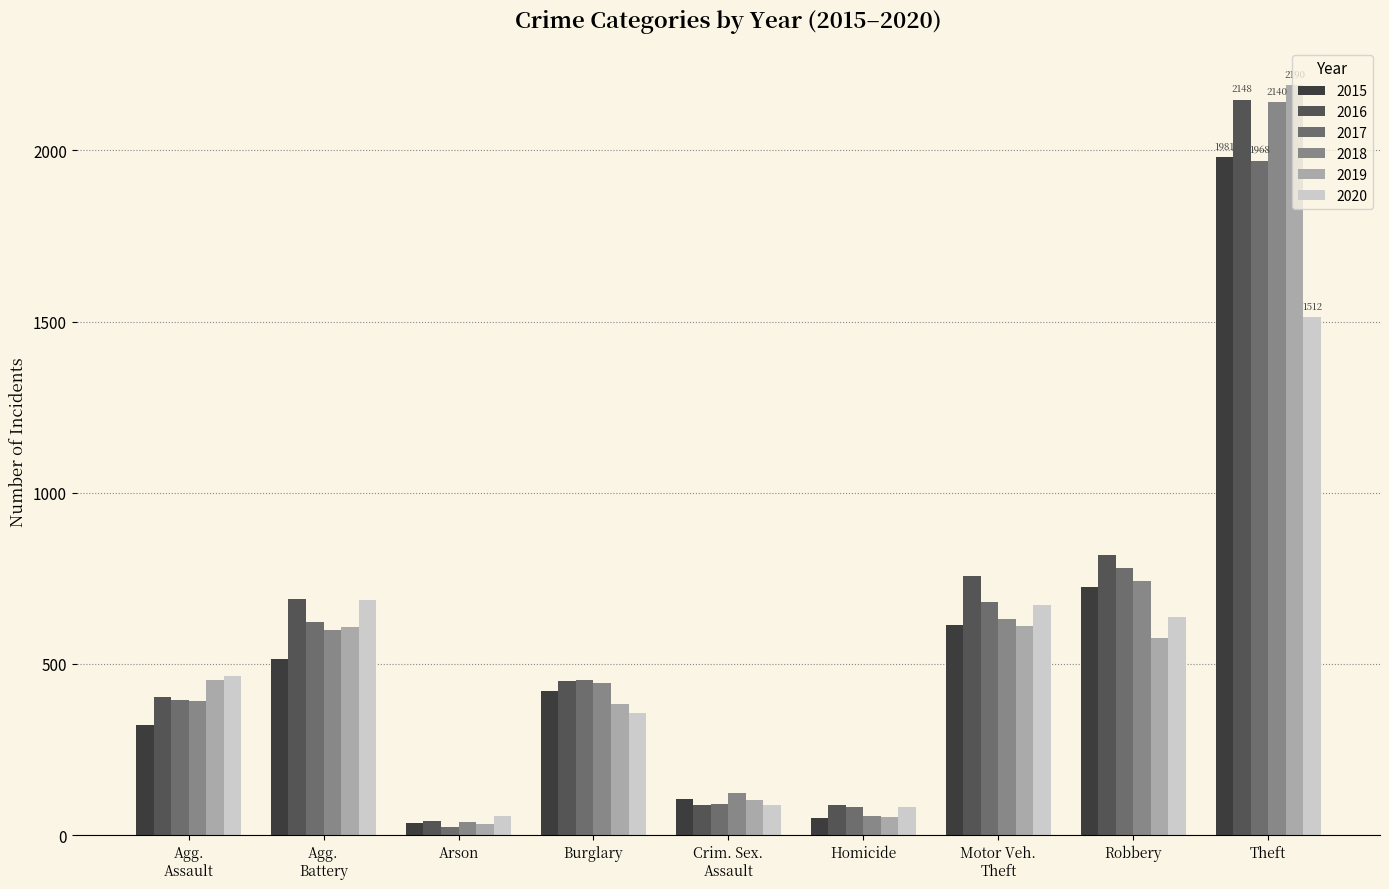

Which category has the highest value across all series?

Theft